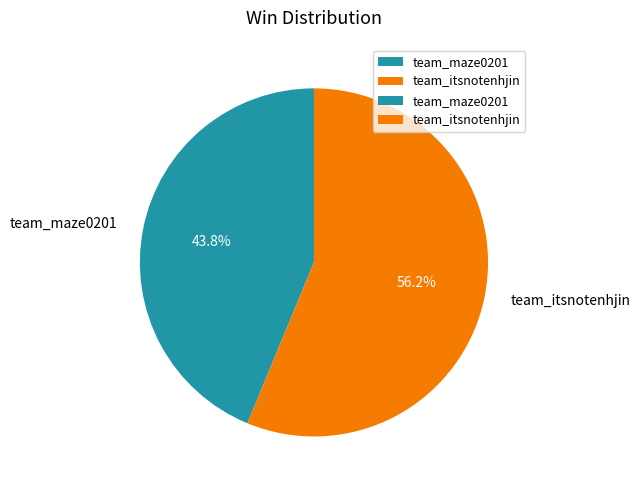

Rank the categories by value from lowest to highest.

team_maze0201, team_itsnotenhjin